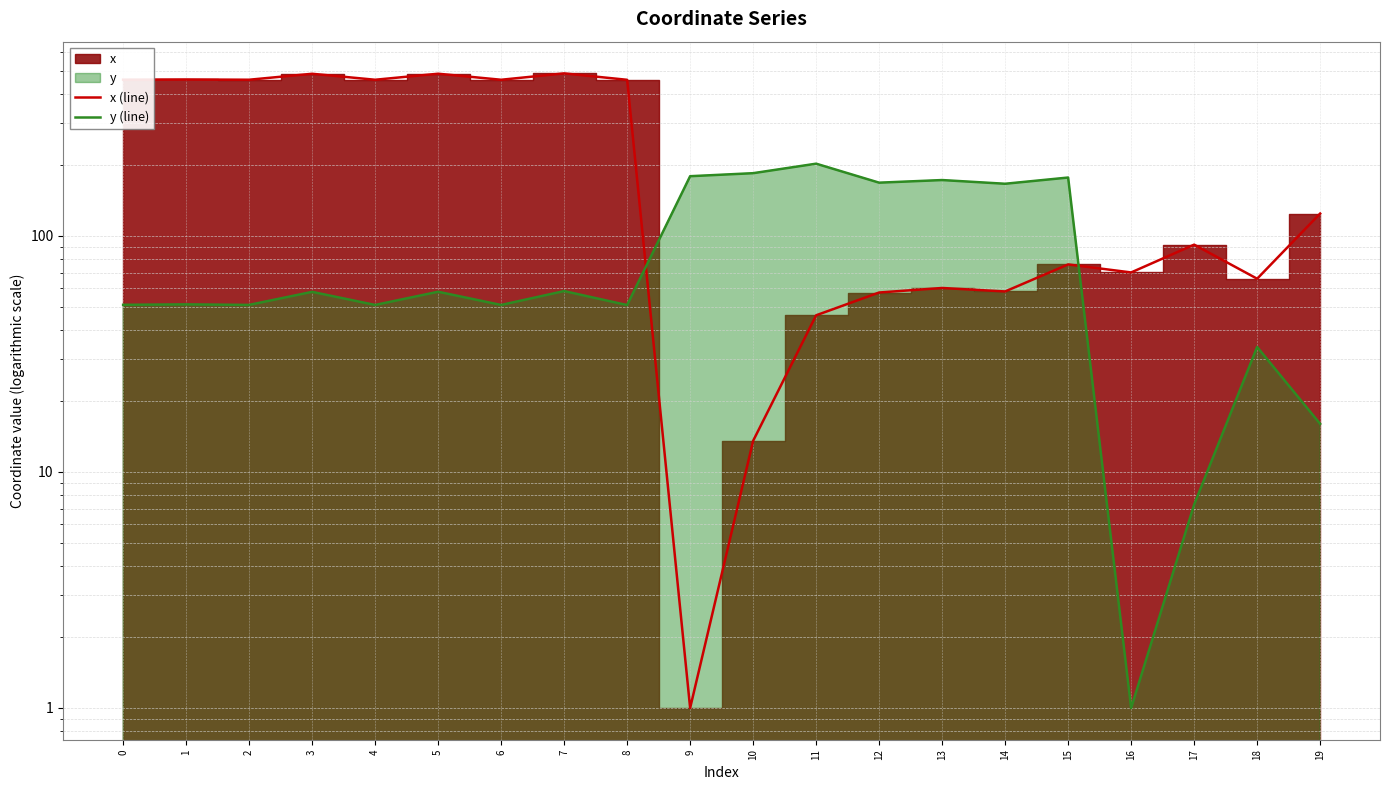

What is the spread (max minus min) of values at 10?

171.0